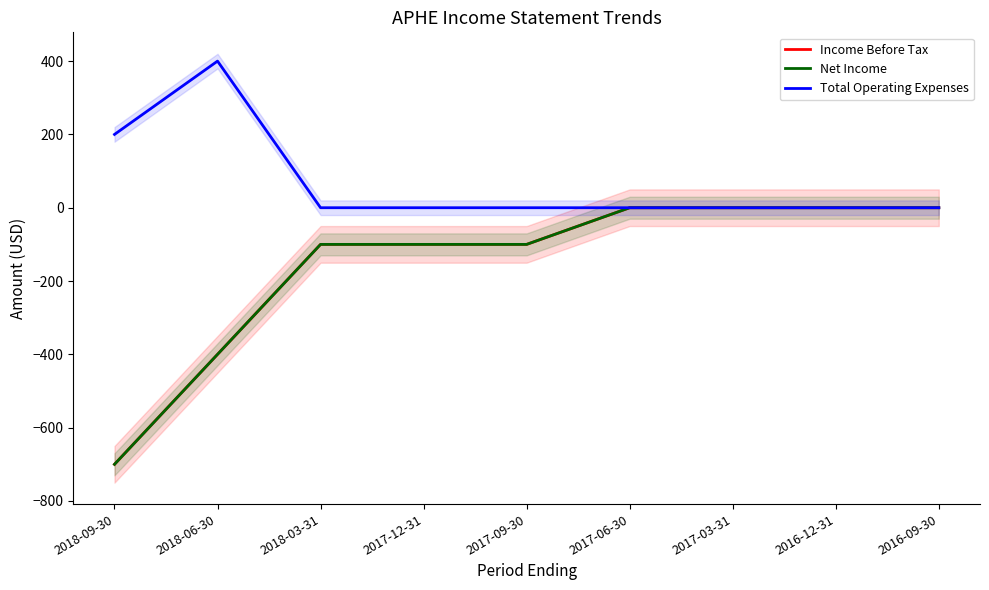

True or false: Net Income and Total Operating Expenses cross at least once.

False